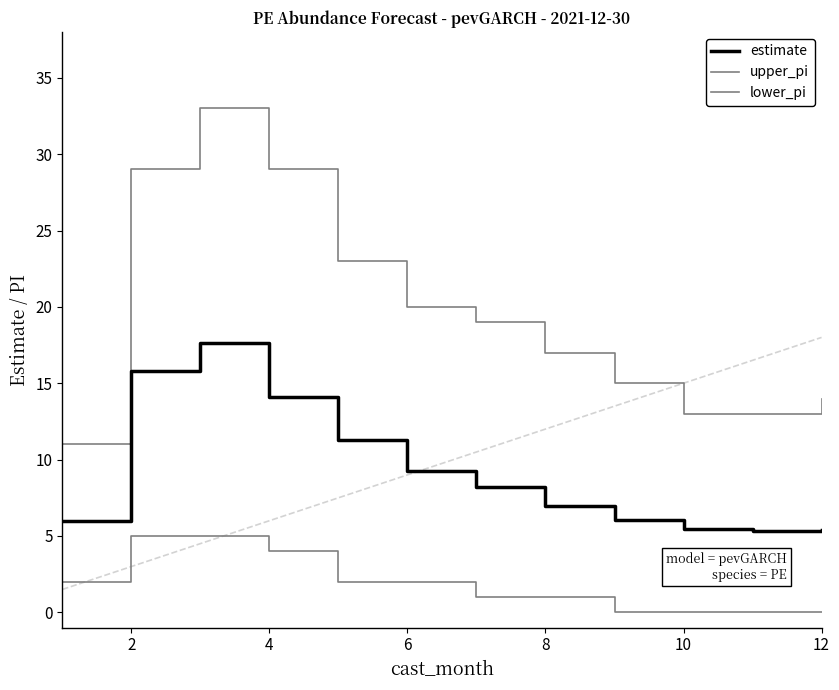

Read the lower_pi value at 4.

5.0